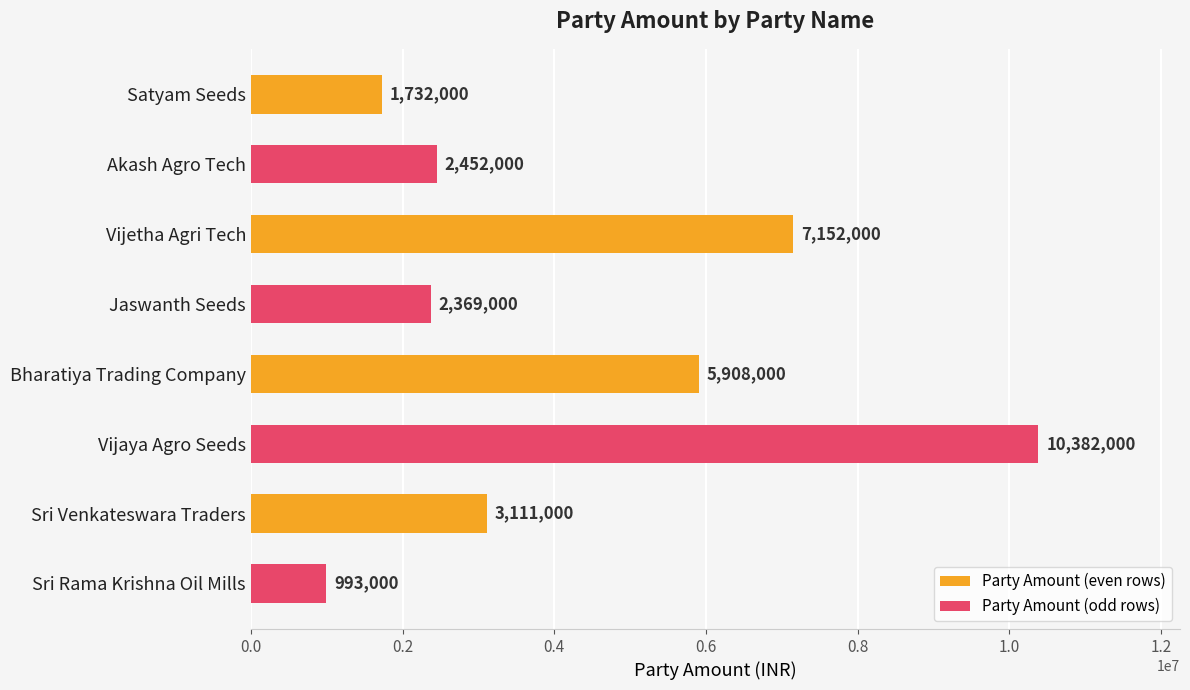

List the labels in order of value, smallest first.

Sri Rama Krishna Oil Mills, Satyam Seeds, Jaswanth Seeds, Akash Agro Tech, Sri Venkateswara Traders, Bharatiya Trading Company, Vijetha Agri Tech, Vijaya Agro Seeds